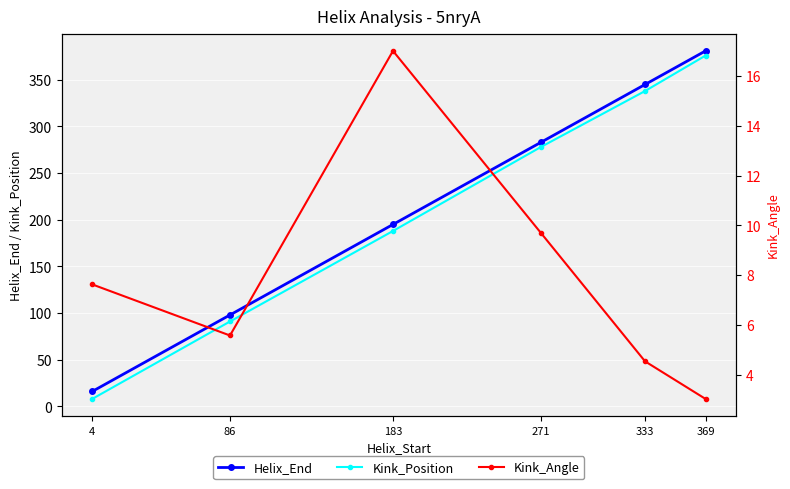

True or false: Kink_Position and Helix_End intersect in this chart.

False